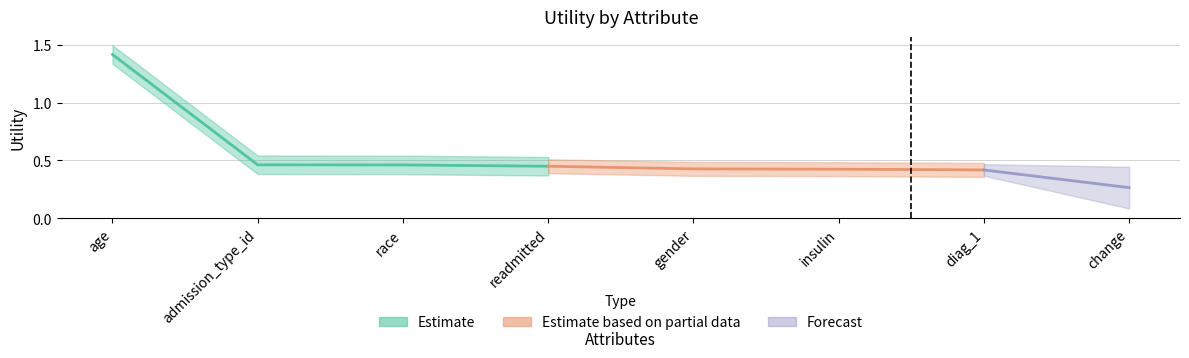

Does the chart have visible grid lines?

Yes